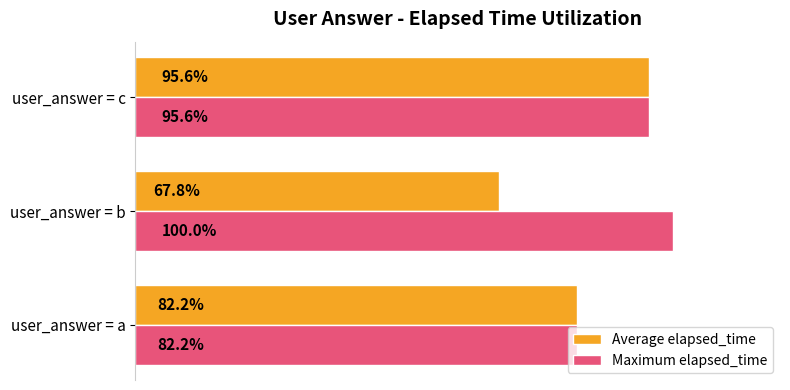

Which series has the largest range (max minus min)?

Average elapsed_time